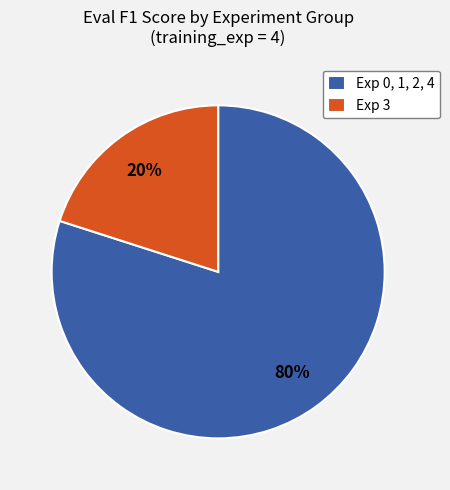

Do Exp 3 and Exp 0, 1, 2, 4 together represent more than half of the pie?

Yes